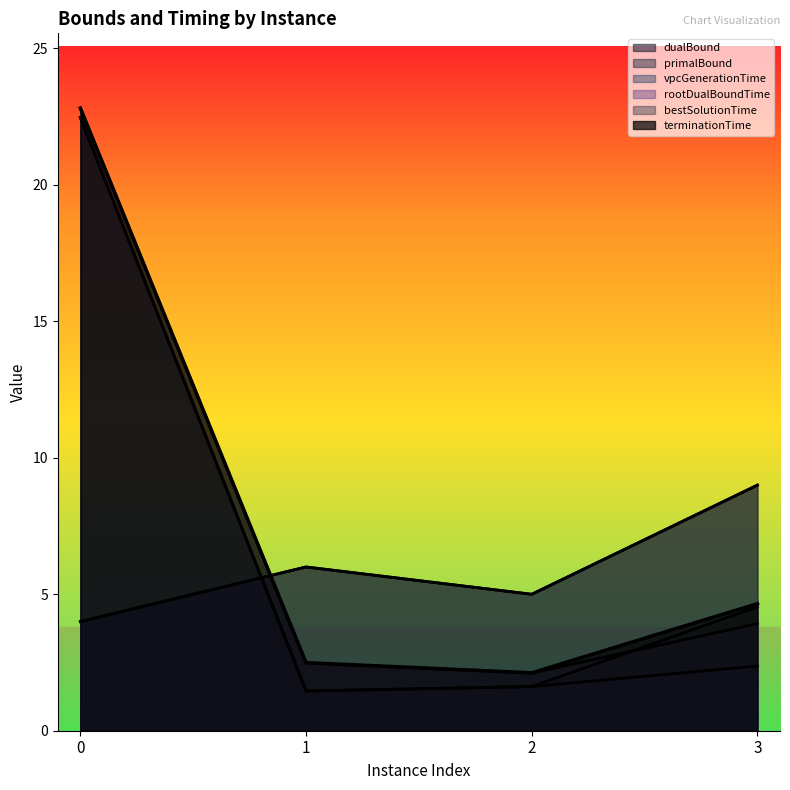

What is the sum of the dualBound values at 2 and 3?

14.0